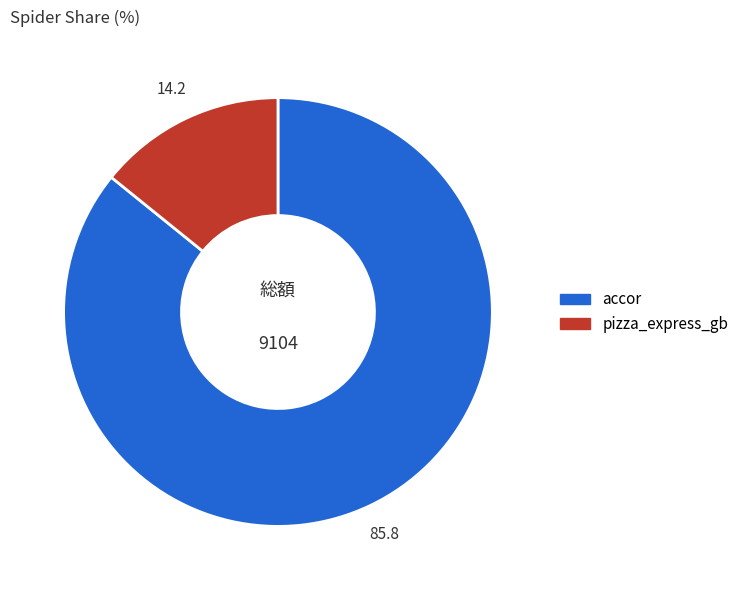

Does accor represent more than half of the total?

Yes